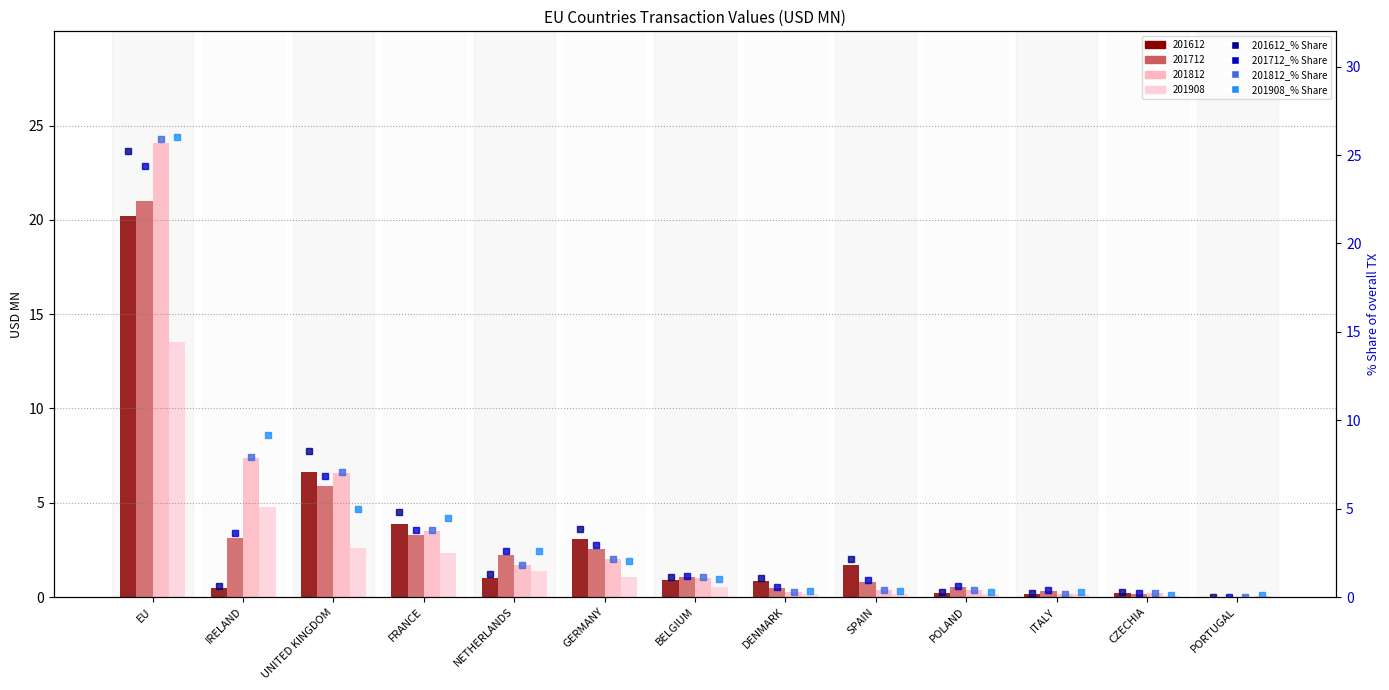

What is the difference between the maximum and minimum values in the 201712_% Share series?

24.4